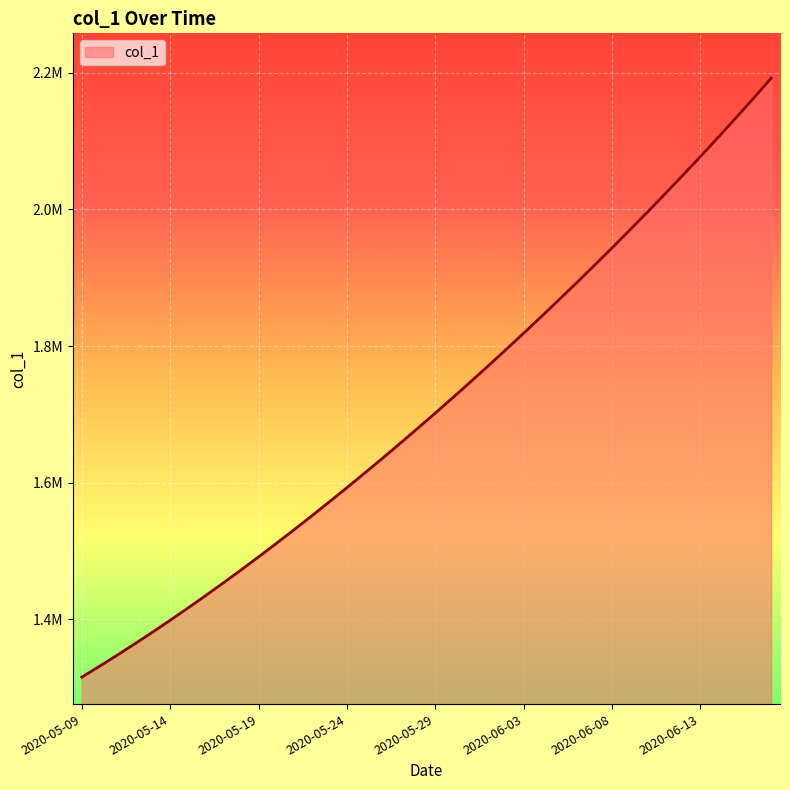

Where does the data first go above 1701853?

2020-05-29